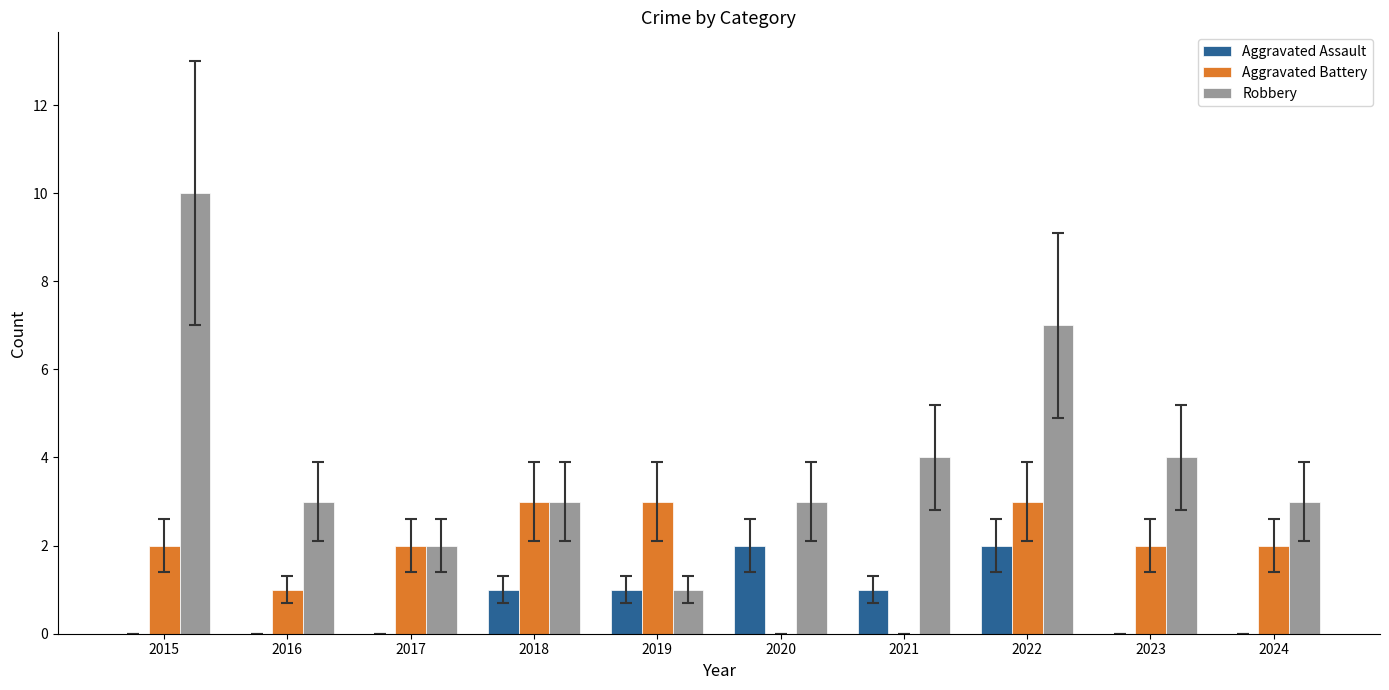

Which series has the largest total across all categories?

Robbery